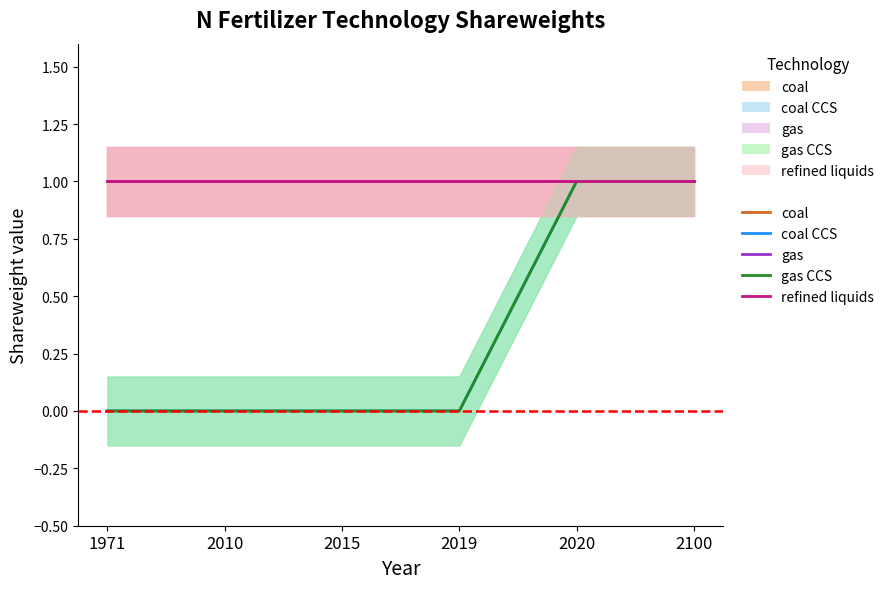

Is this an area chart (filled region under the line)?

No